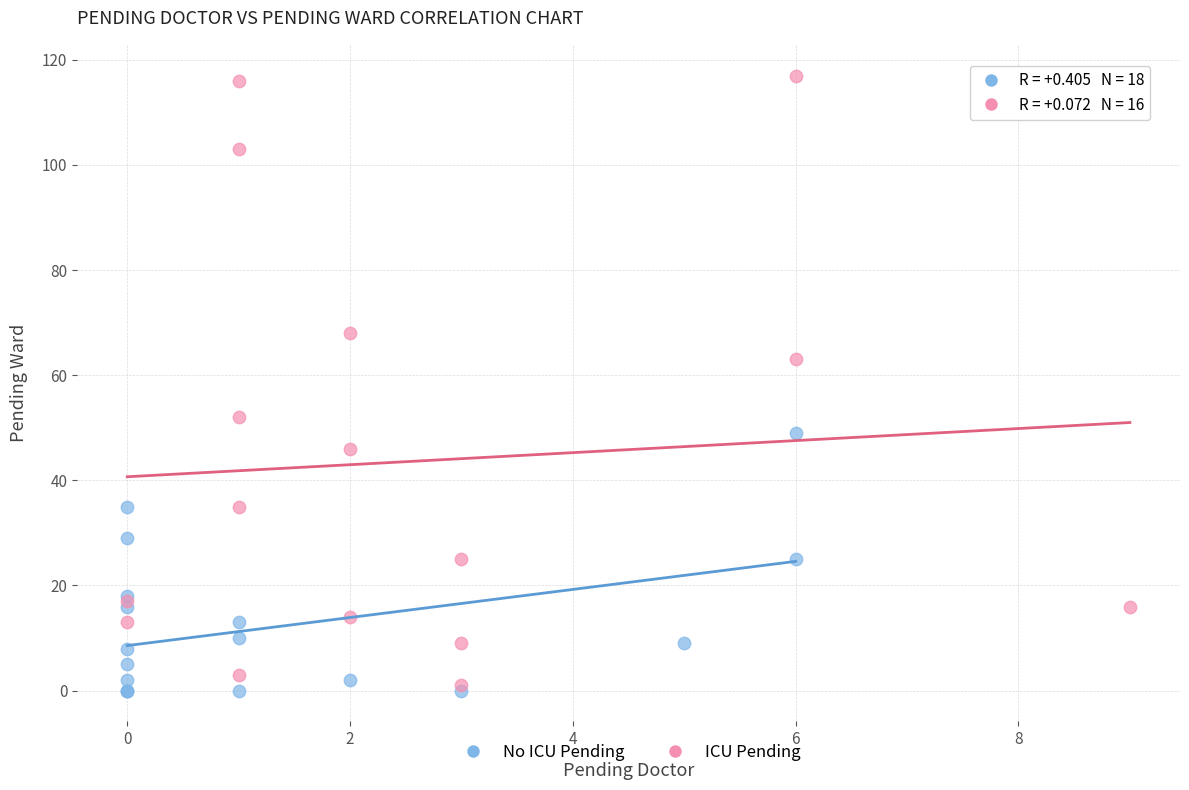

Which series has the largest Y range (max minus min)?

ICU Pending